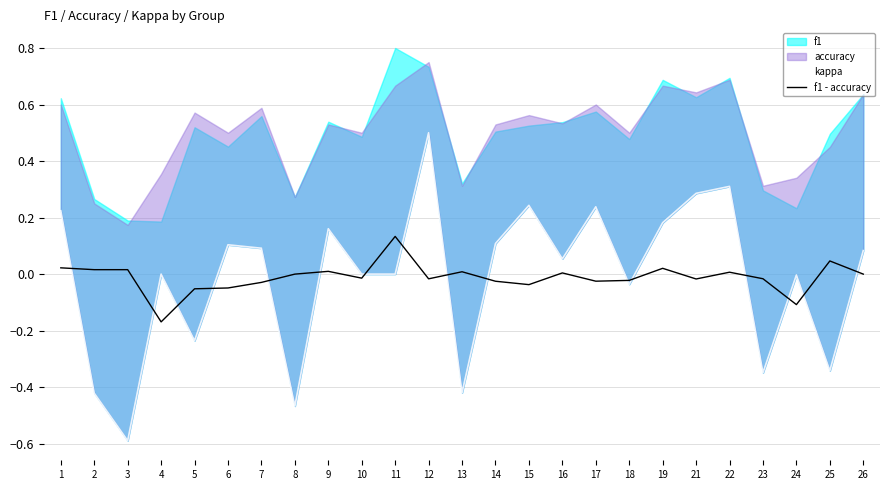

At which category is the sum across all series the highest?

12